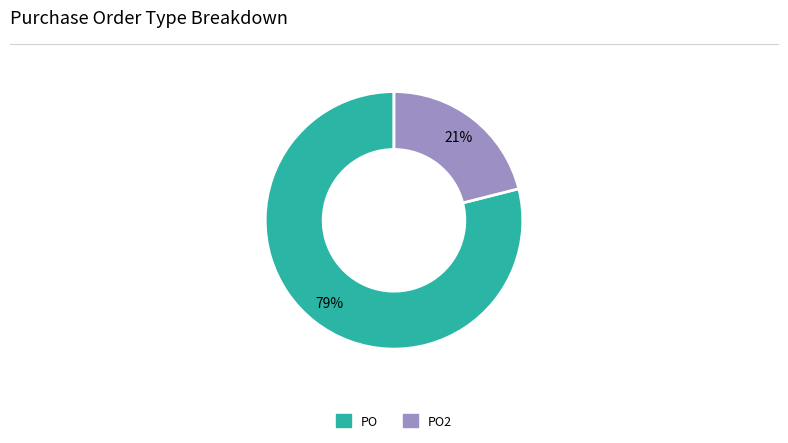

To the nearest percent, what is the combined percentage of PO and PO2?

100%